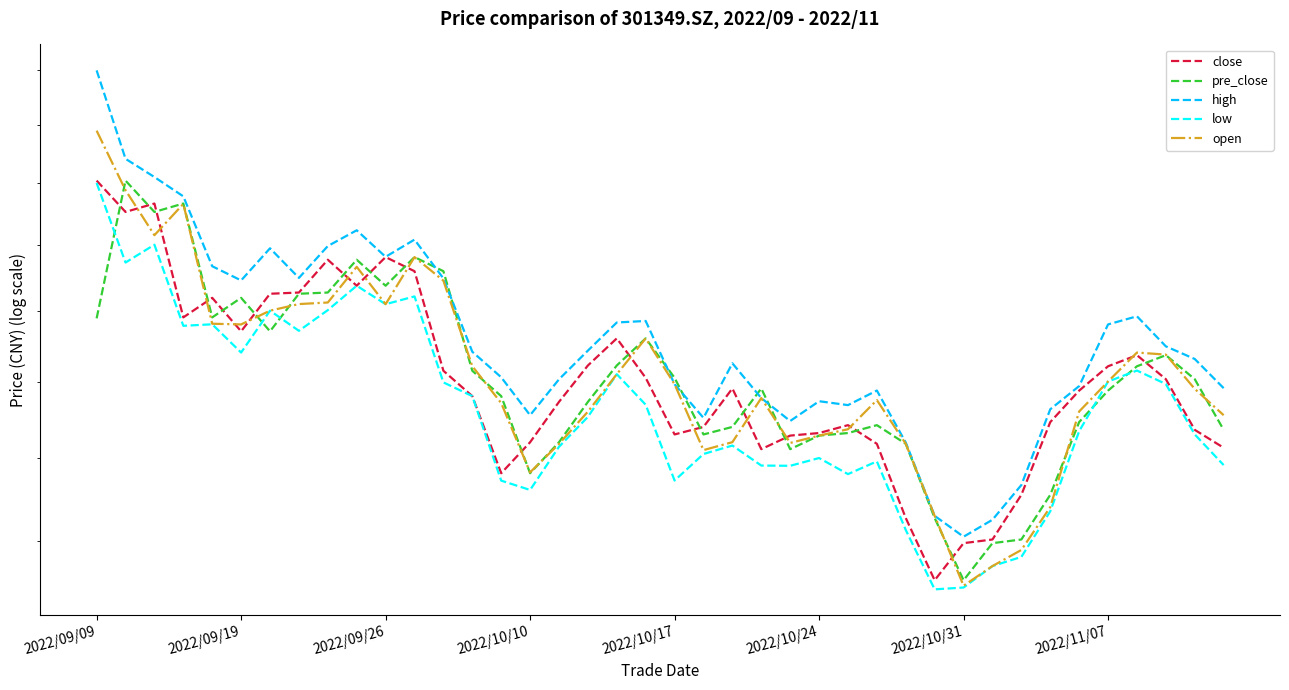

At which label does high first exceed 134?

2022/09/09